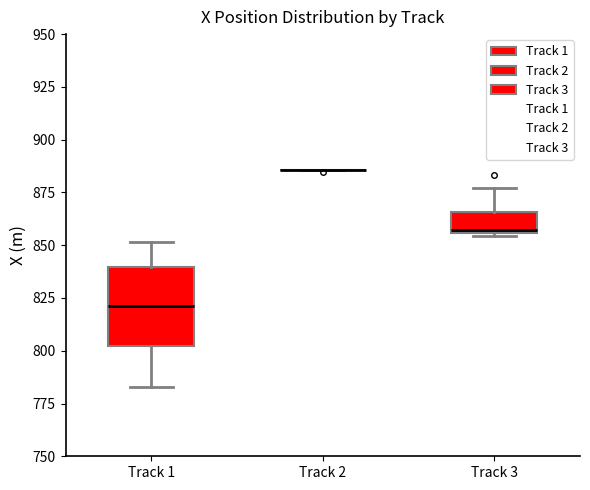

Reading left to right, transcribe this box plot: for each box, give where its median line is, the range the box spans, and where its two whiskers end, as read against the y-axis. The values are not printed on the chart, so give them approximately, as read against the axis.

Track 1: median 820, box 800 to 840, whiskers 785 to 850
Track 2: box collapsed to a line at 885, whiskers 885 to 885
Track 3: median 855 (just above the box's lower edge), box 855 to 865, whiskers 855 to 875